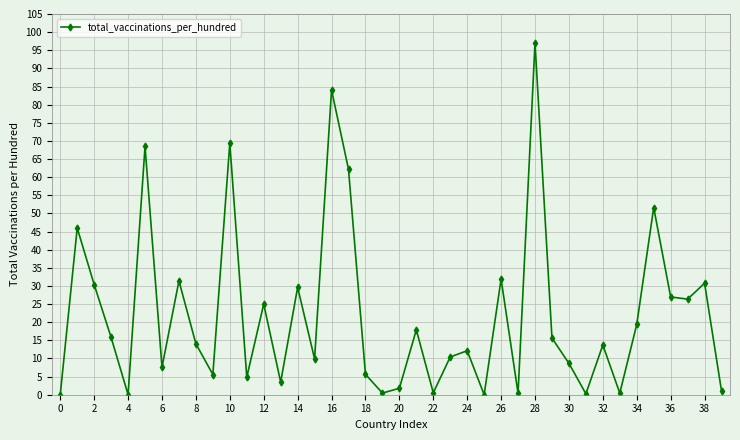

What is the average value?

22.0